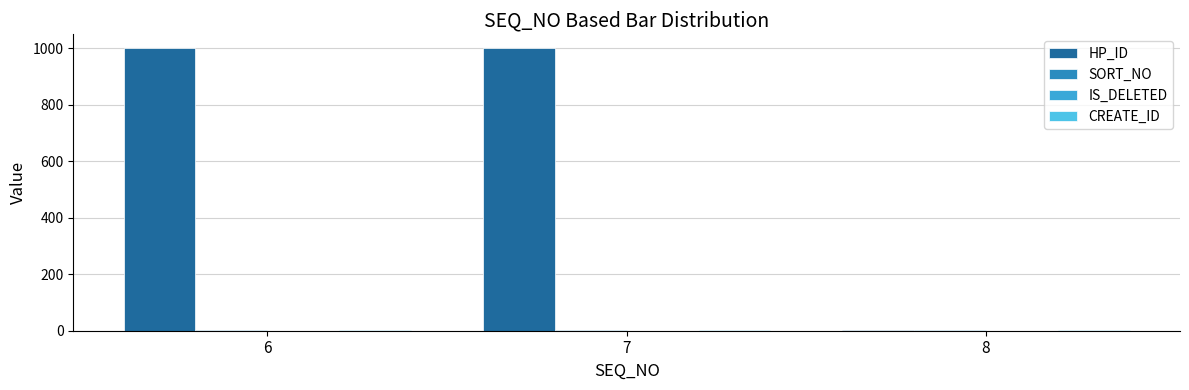

Which series has the largest total across all categories?

HP_ID